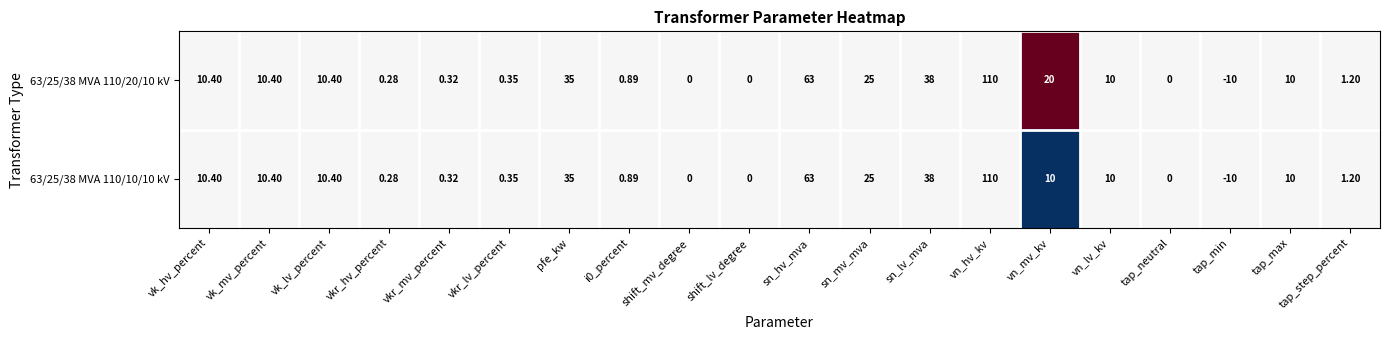

Rank the series by their average value, from lowest to highest.

63/25/38 MVA 110/10/10 kV, 63/25/38 MVA 110/20/10 kV